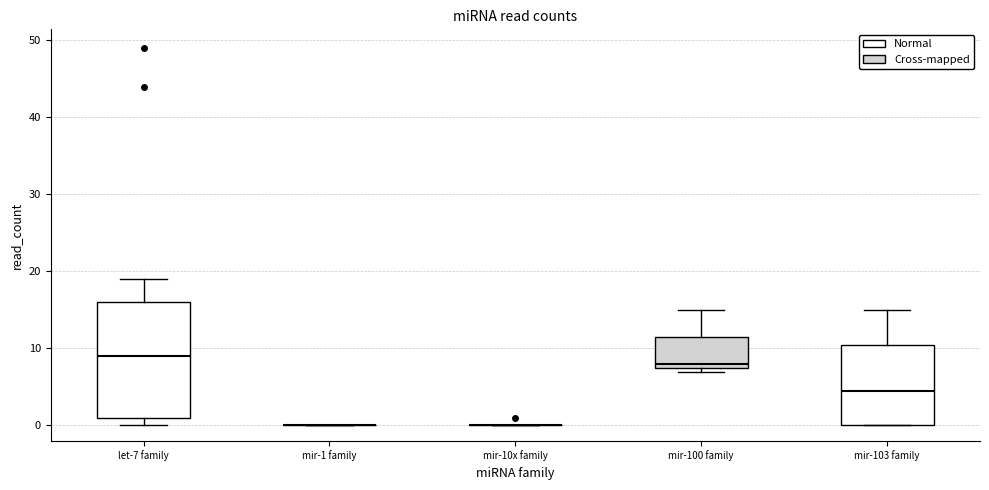

Where does the median line of the box for mir-103 family sit on the y-axis? The values are not printed on the chart, so give them approximately, as read against the axis.

5